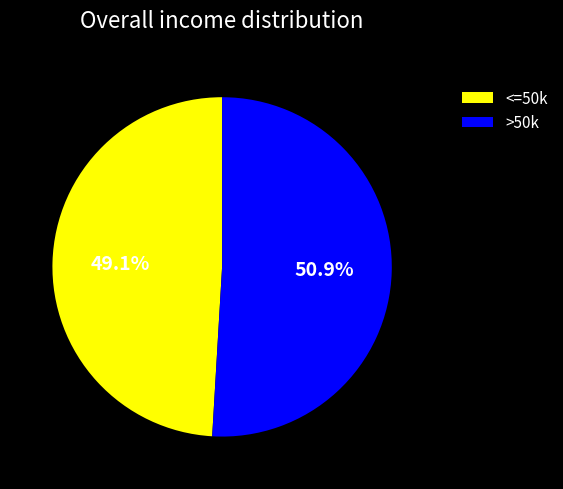

Which slice is the smallest?

<=50k